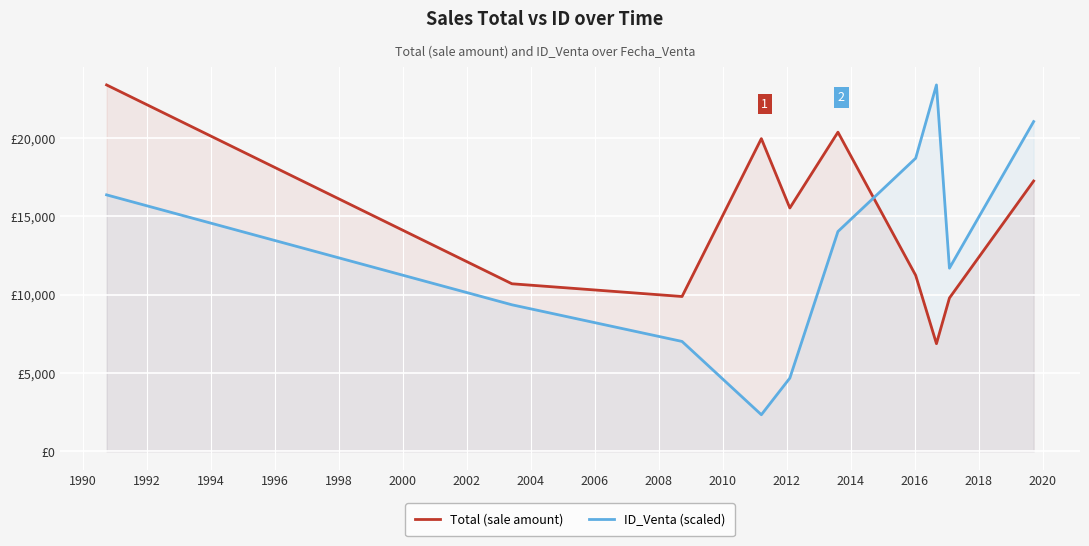

At how many categories does at least one series exceed 10527?

9